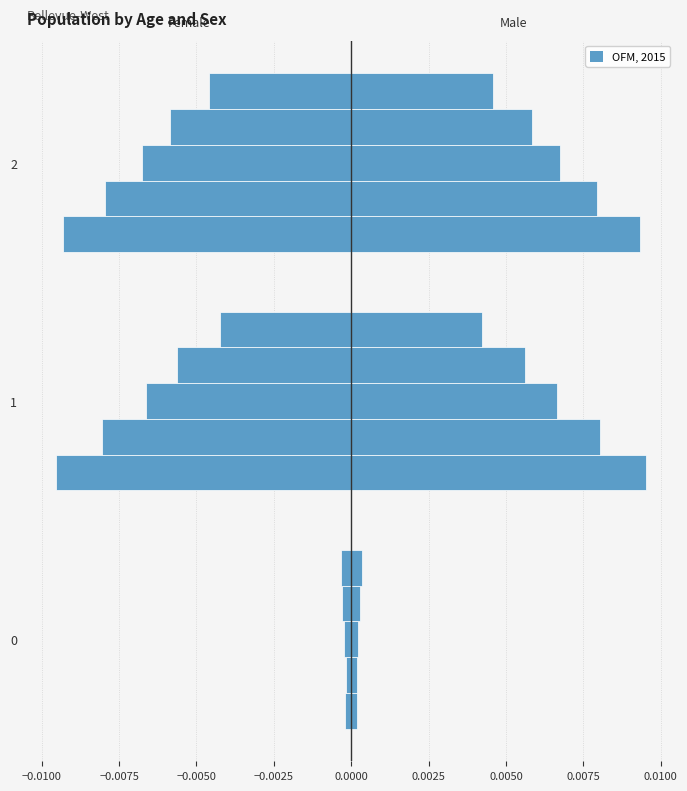

How many distinct data groups are displayed?

10